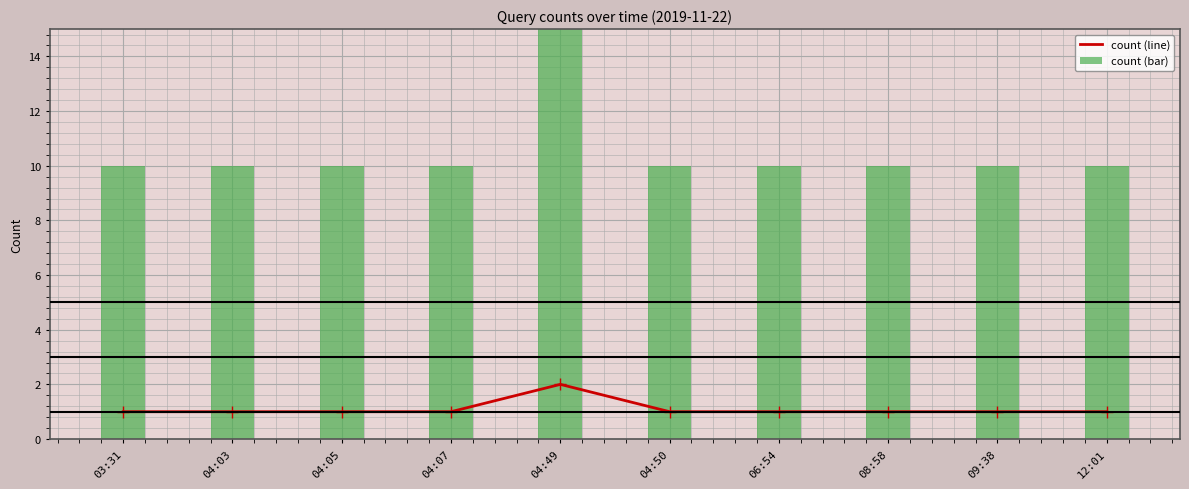

Is it true that count (line) equals 0 at 09:38?

False